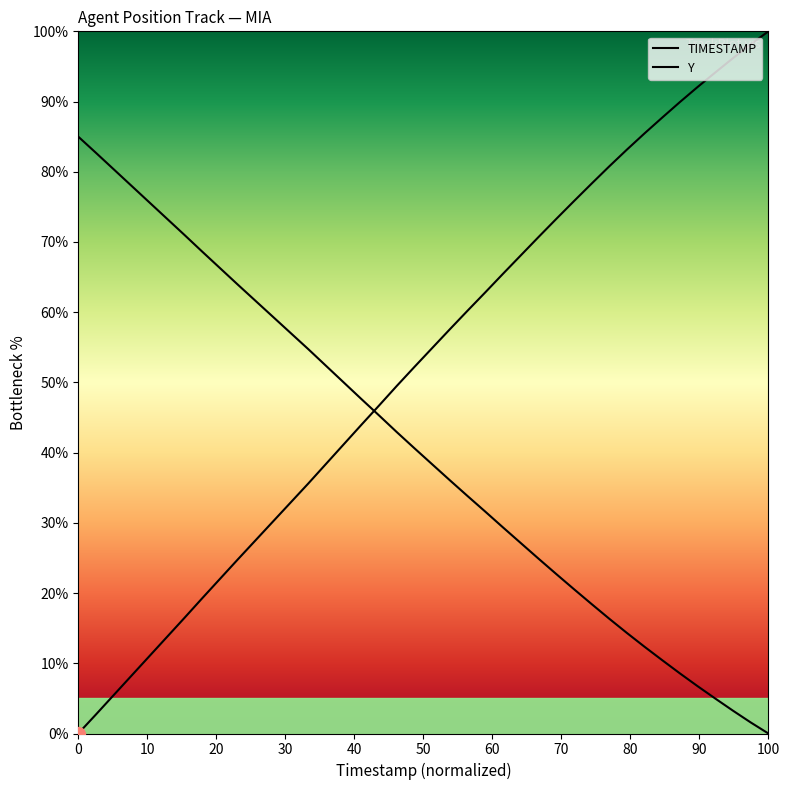

How many lines are shown in the chart?

2